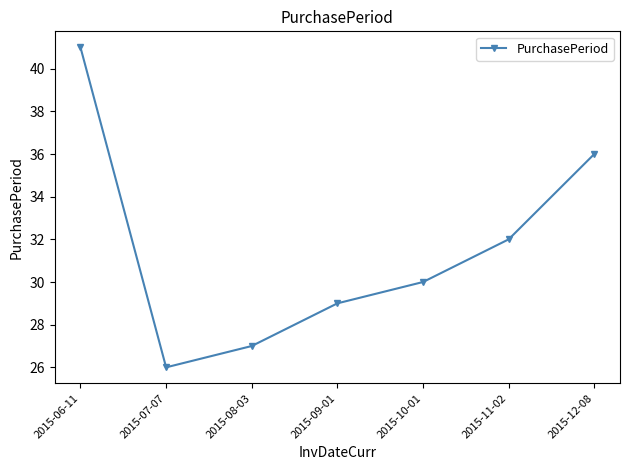

Reading left to right, list all the values displayed in this chart.

41	26	27	29	30	32	36